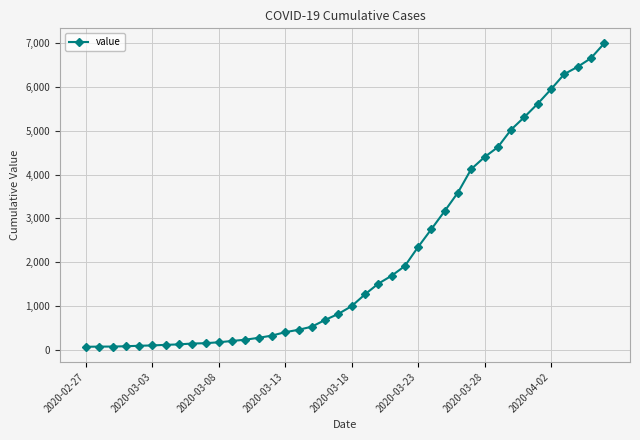

What is the maximum value shown in the chart?

6995